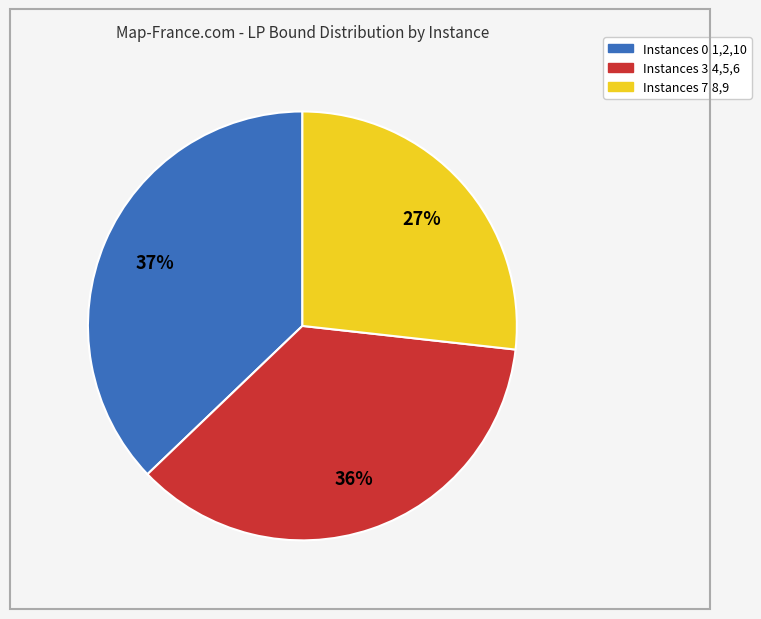

To the nearest percent, what is the difference between the largest and smallest slice percentages?

10%